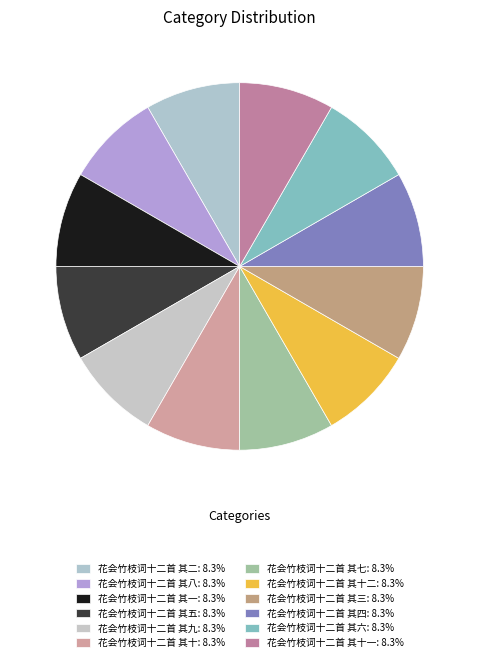

Rank the categories by value from lowest to highest.

花会竹枝词十二首 其一, 花会竹枝词十二首 其二, 花会竹枝词十二首 其三, 花会竹枝词十二首 其四, 花会竹枝词十二首 其五, 花会竹枝词十二首 其六, 花会竹枝词十二首 其七, 花会竹枝词十二首 其八, 花会竹枝词十二首 其九, 花会竹枝词十二首 其十, 花会竹枝词十二首 其十一, 花会竹枝词十二首 其十二